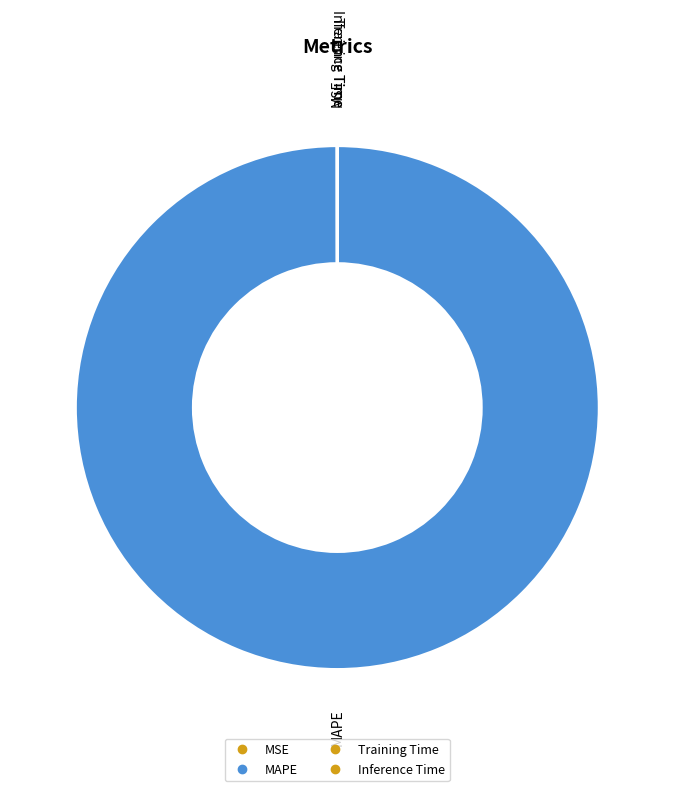

To the nearest percent, what is the difference between the largest and smallest slice percentages?

100%